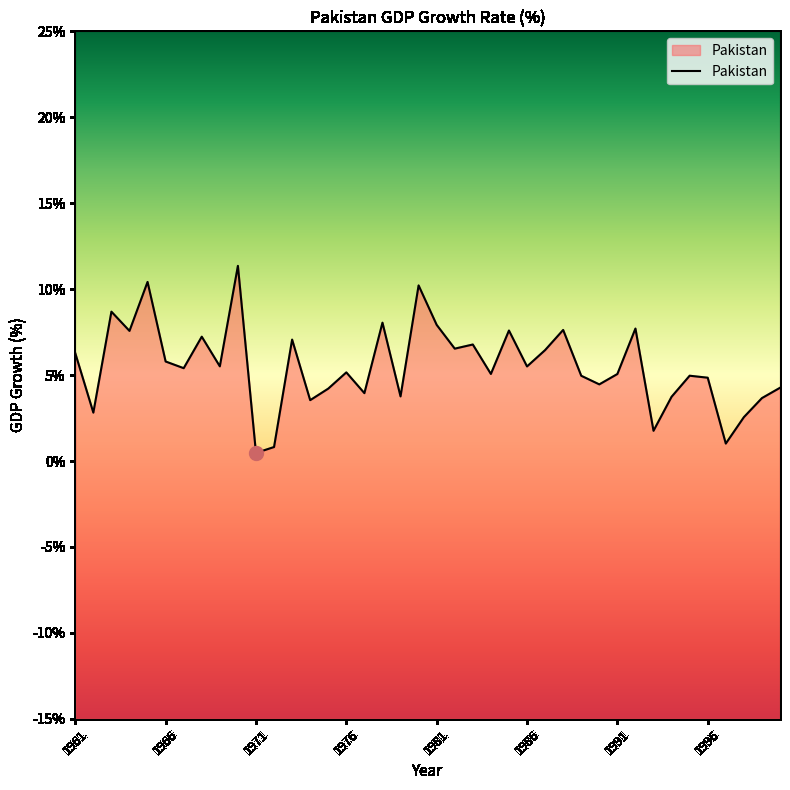

Which label corresponds to the largest value in the chart?

1970